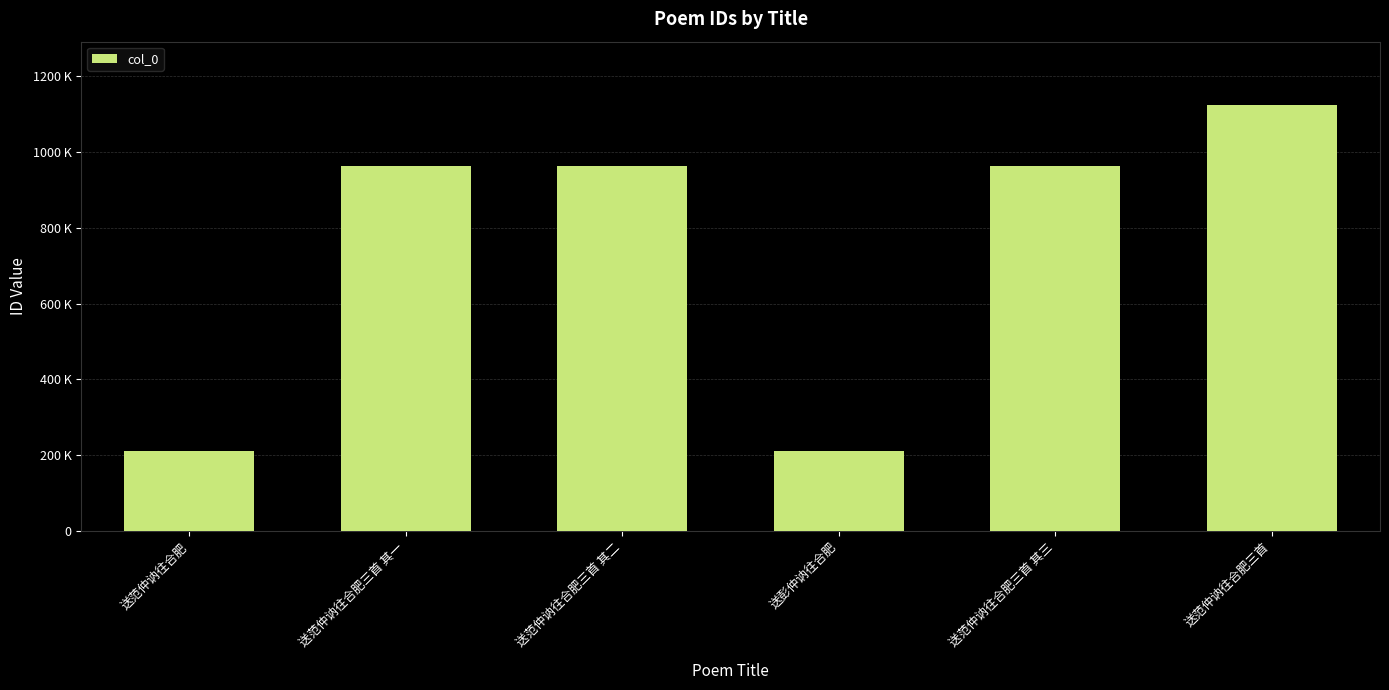

Are the bars horizontal?

No